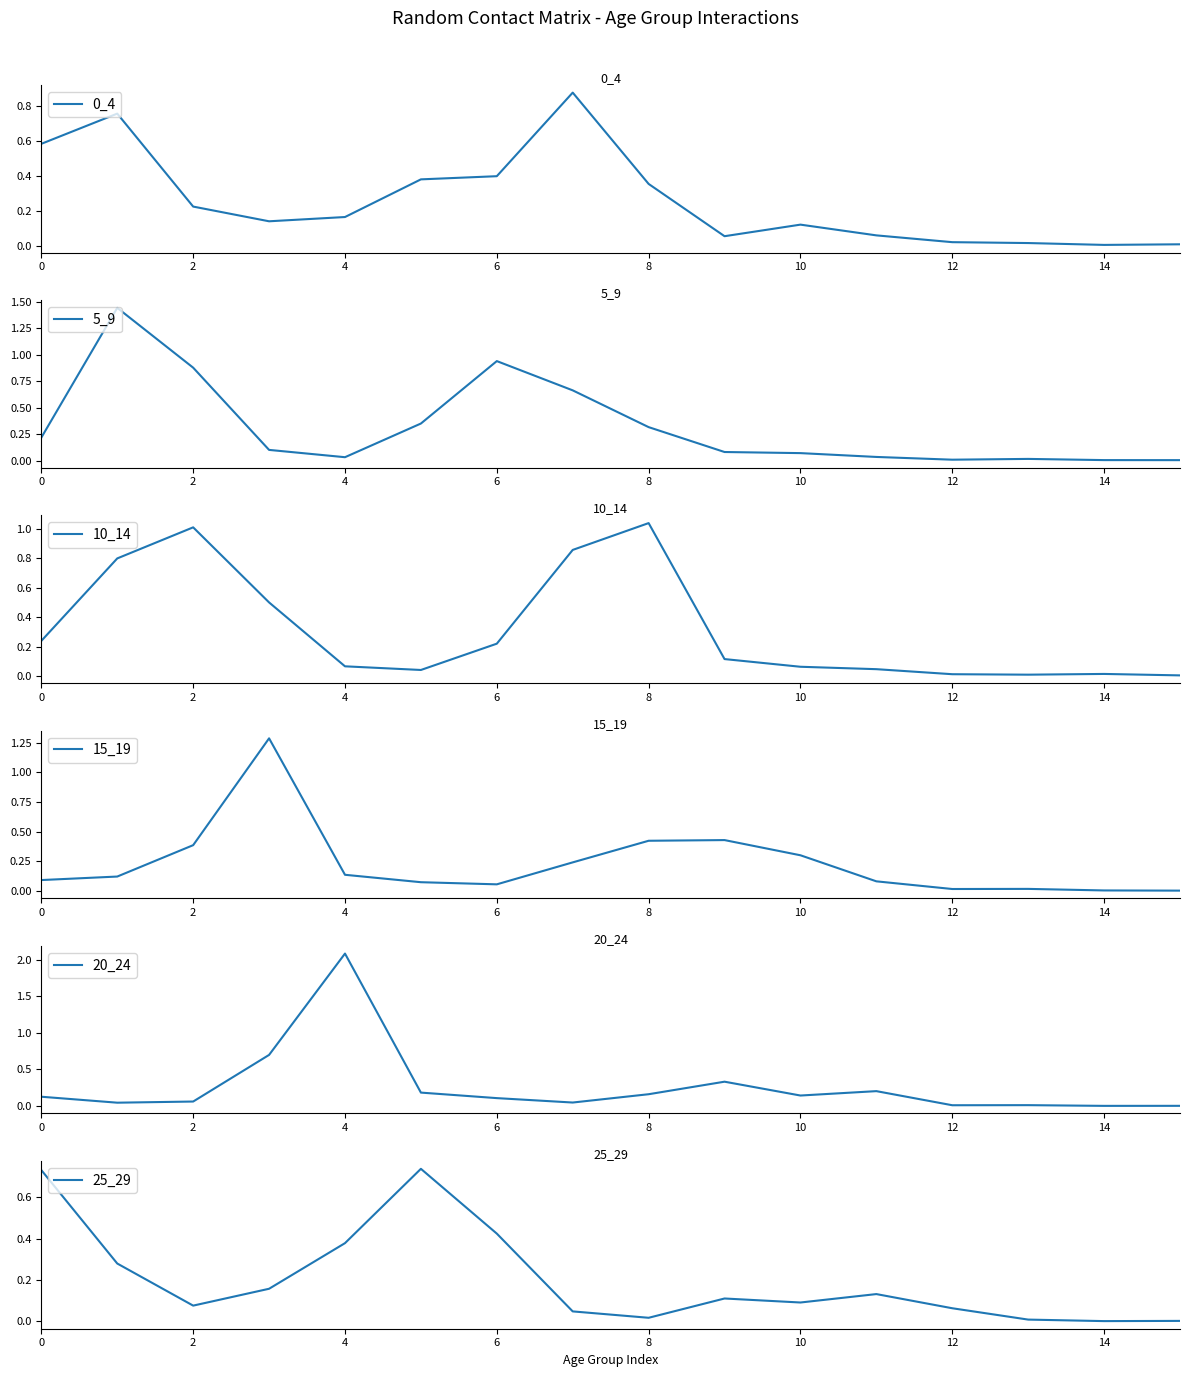

What is the difference between the maximum and minimum values in the 25_29 series?

0.7